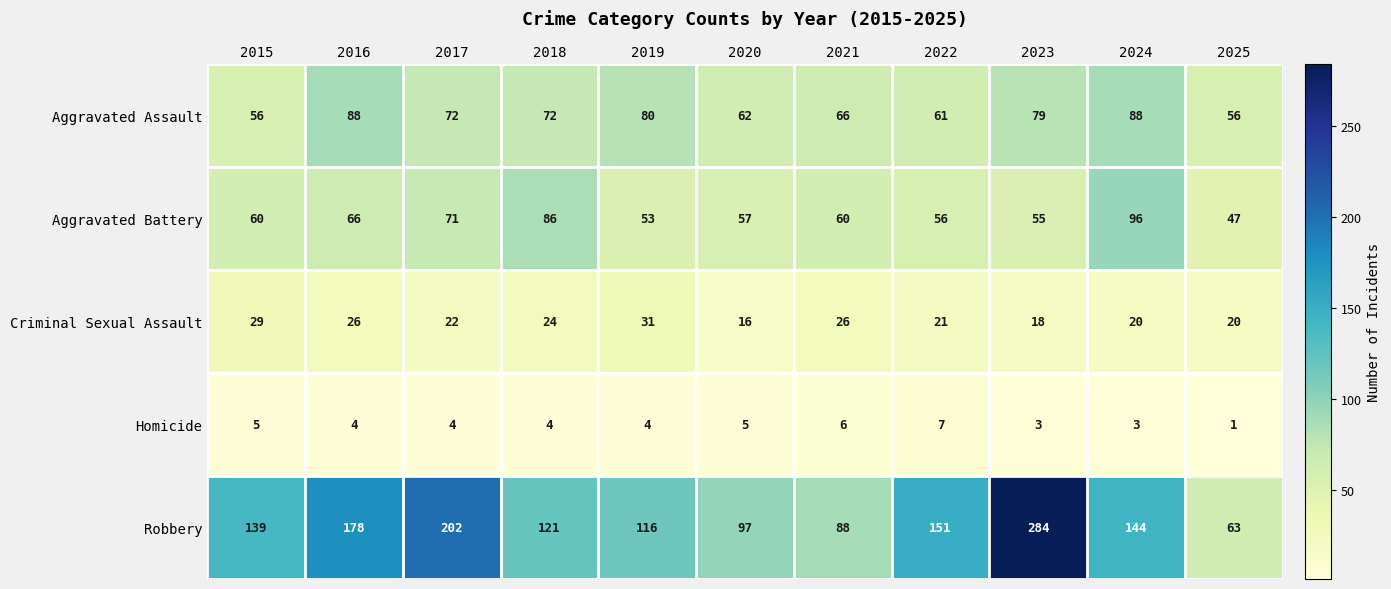

What is the difference between the highest and lowest values at 2022?

144